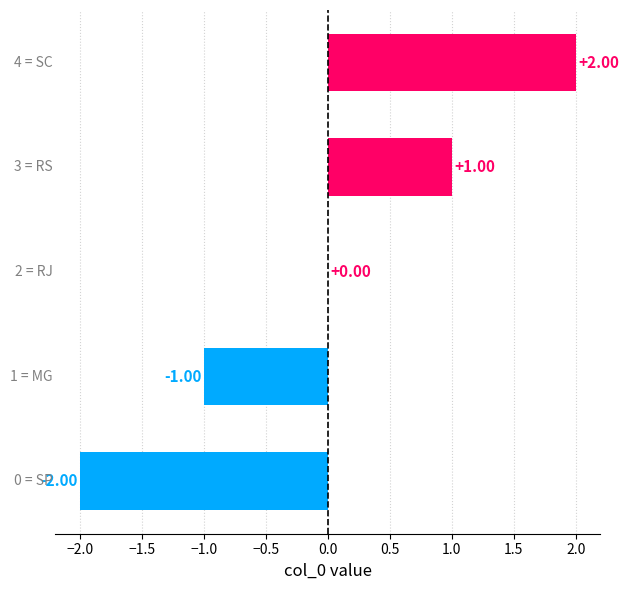

How many categories are shown in the chart?

5